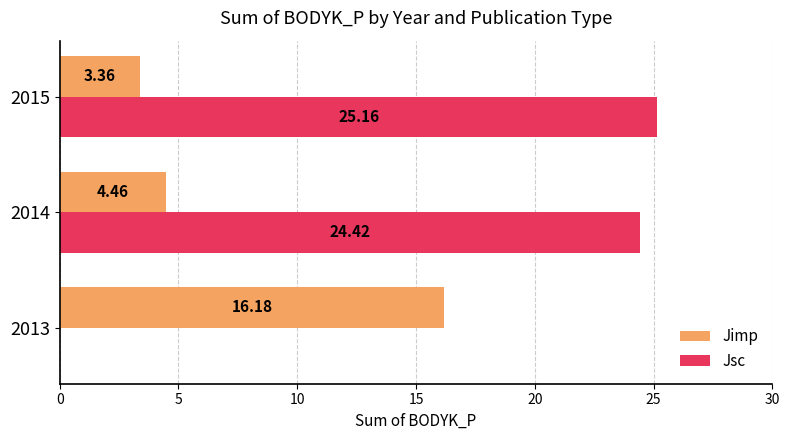

What is the sum of the Jimp values at 2014 and 2015?

7.8